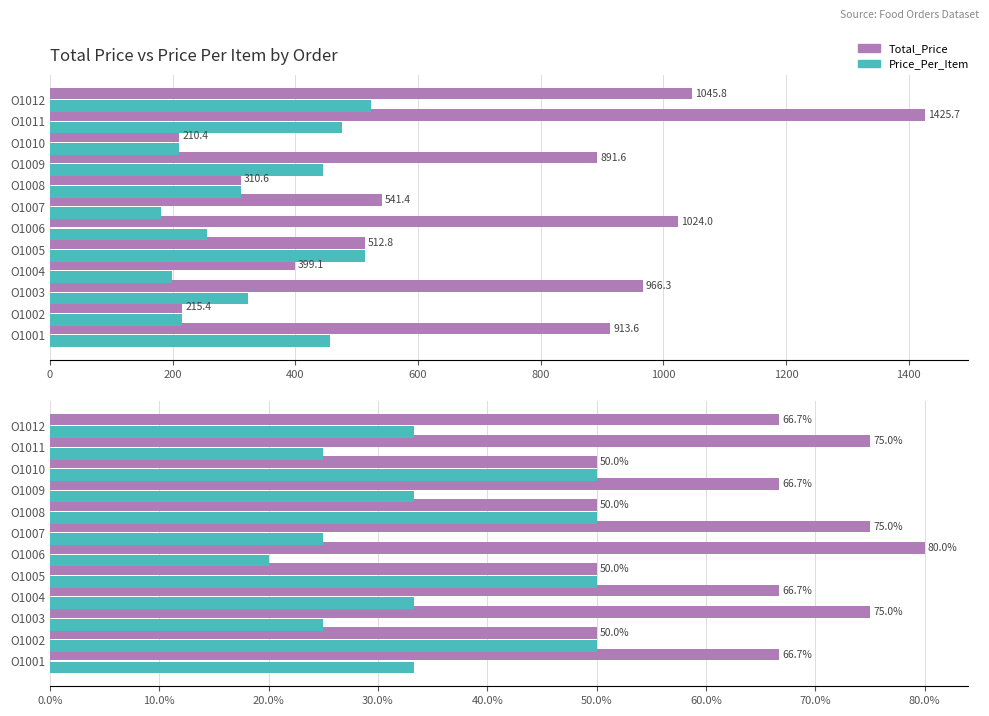

What is the difference between the maximum and minimum values in the Total_Price series?

30.0